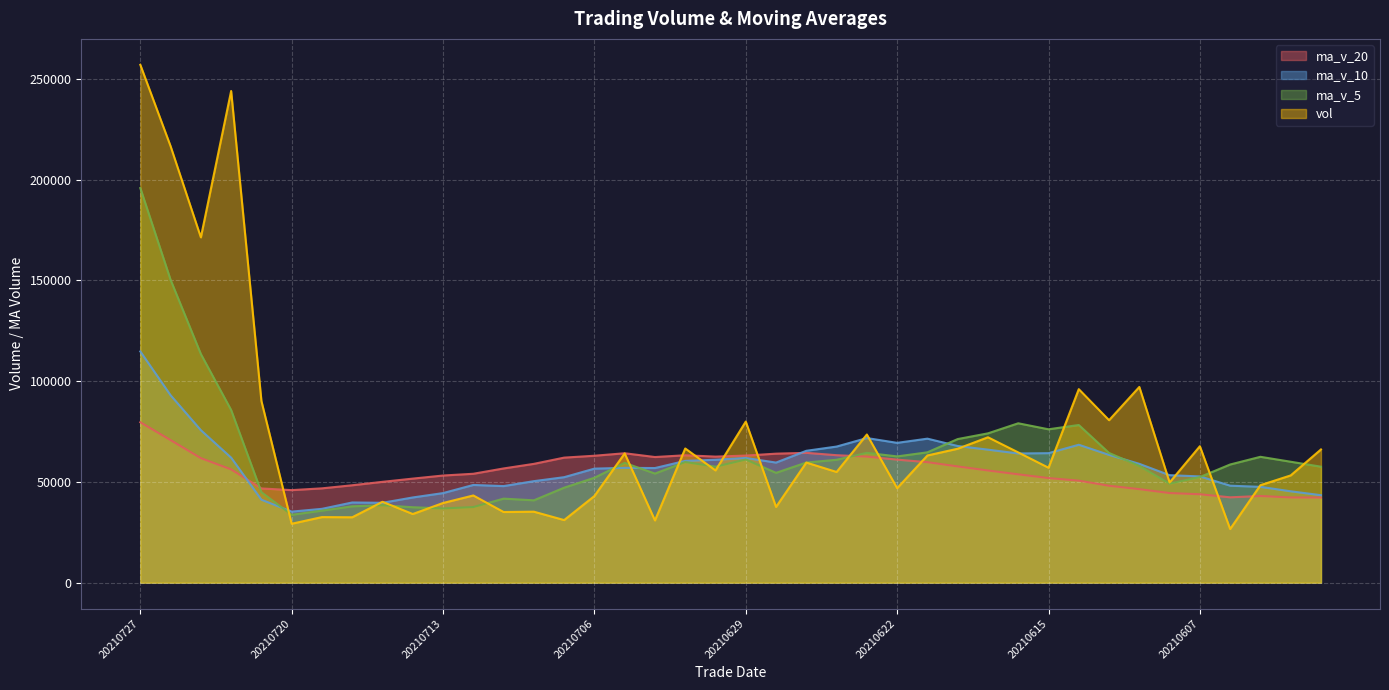

How many lines are shown in the chart?

4